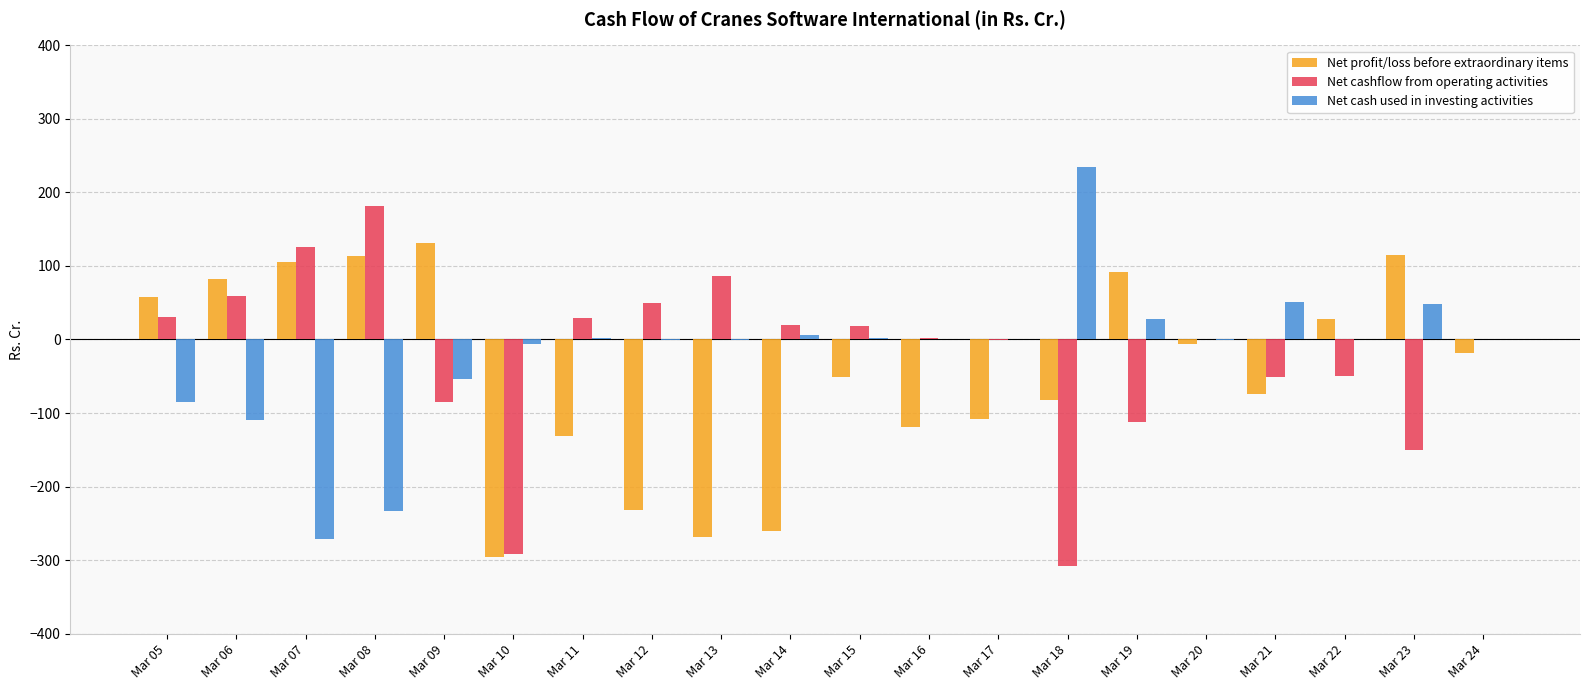

What are all the series names shown in the legend?

Net profit/loss before extraordinary items, Net cashflow from operating activities, Net cash used in investing activities